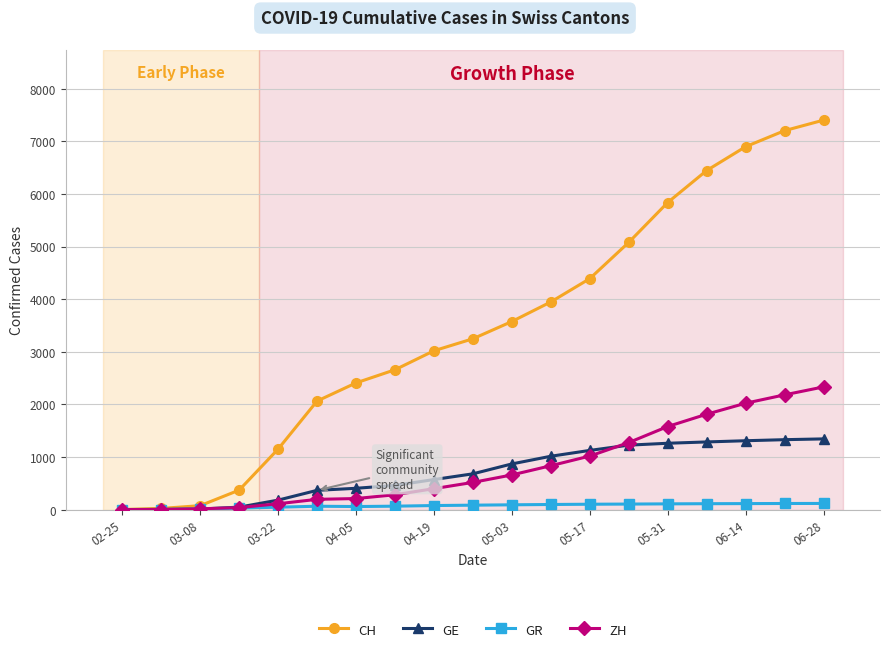

Which series has the widest spread of values?

CH